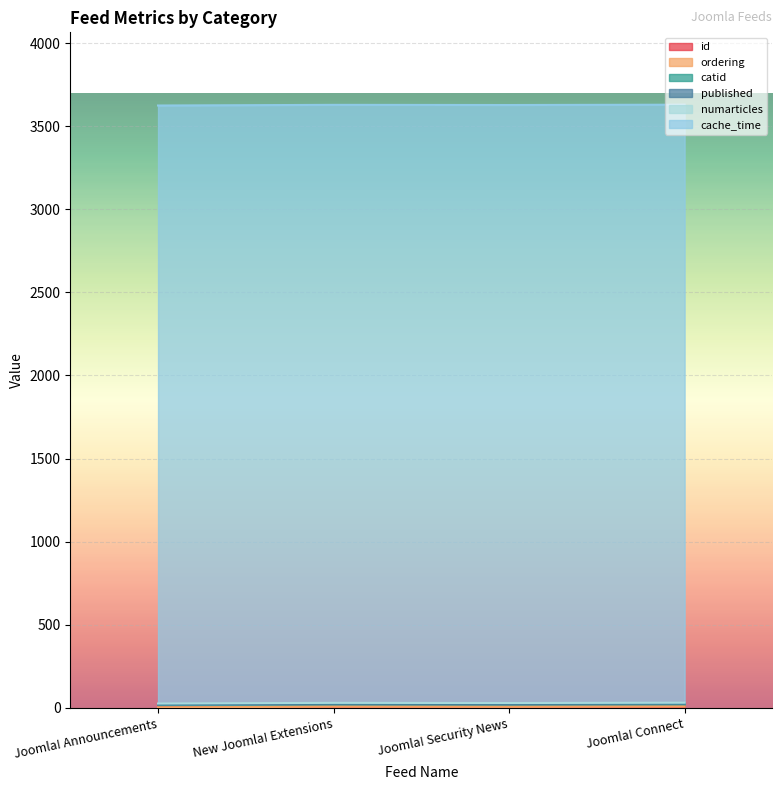

What is the label of the 4th point from the left?

Joomla! Connect